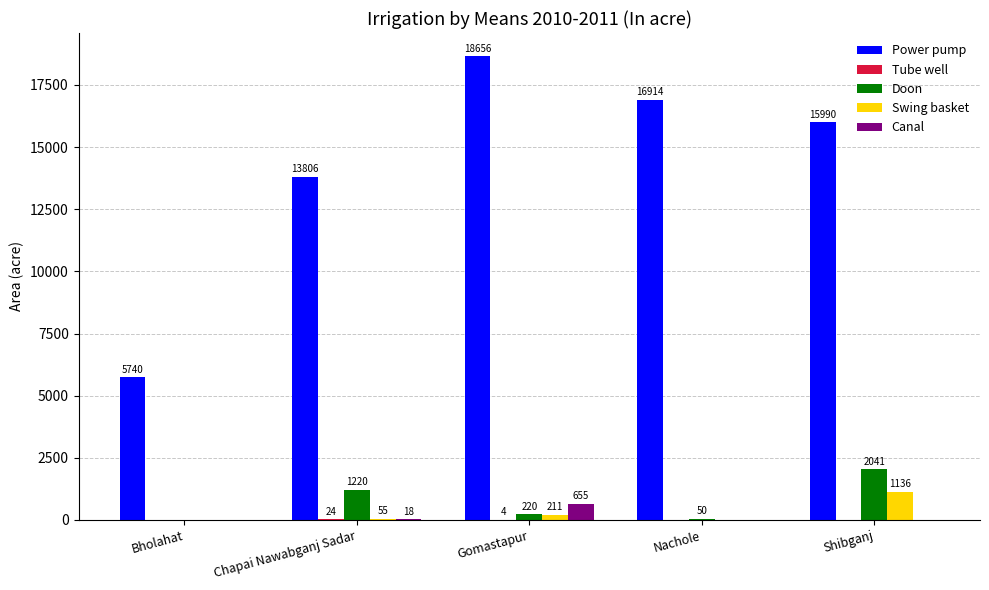

At which category does the chart reach its peak across all series?

Gomastapur